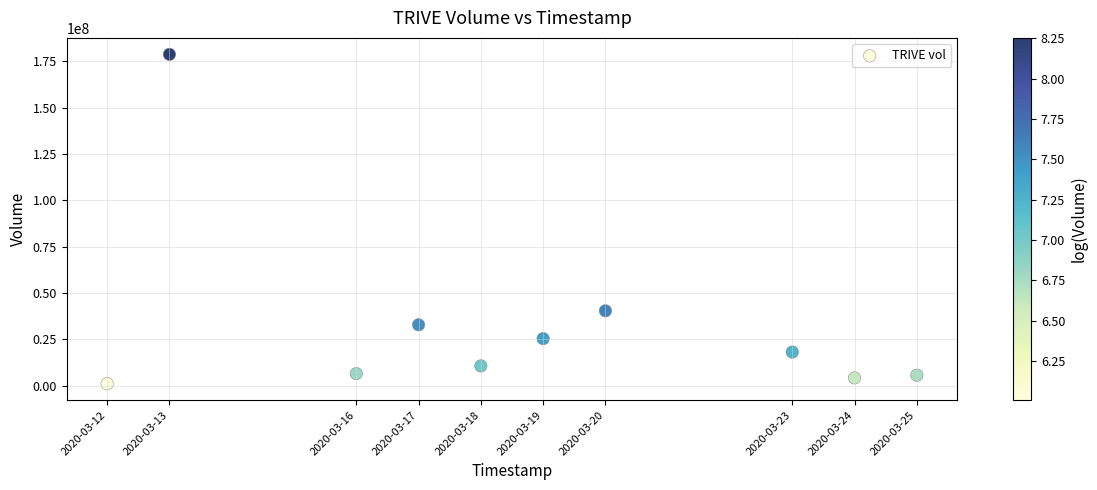

What is the average X value?

1584550080